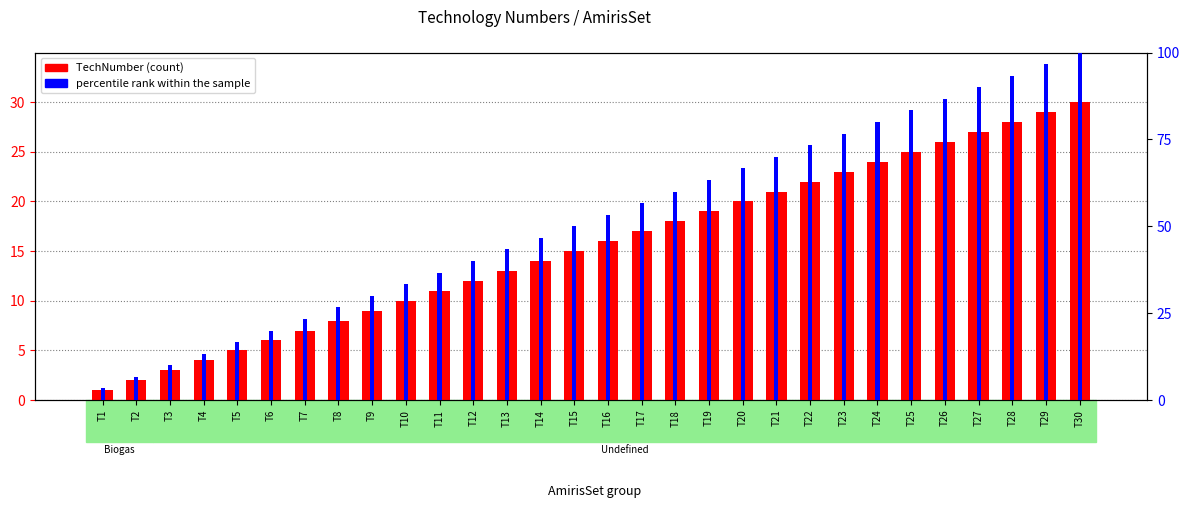

Which has a higher value, T19 or T16?

T19